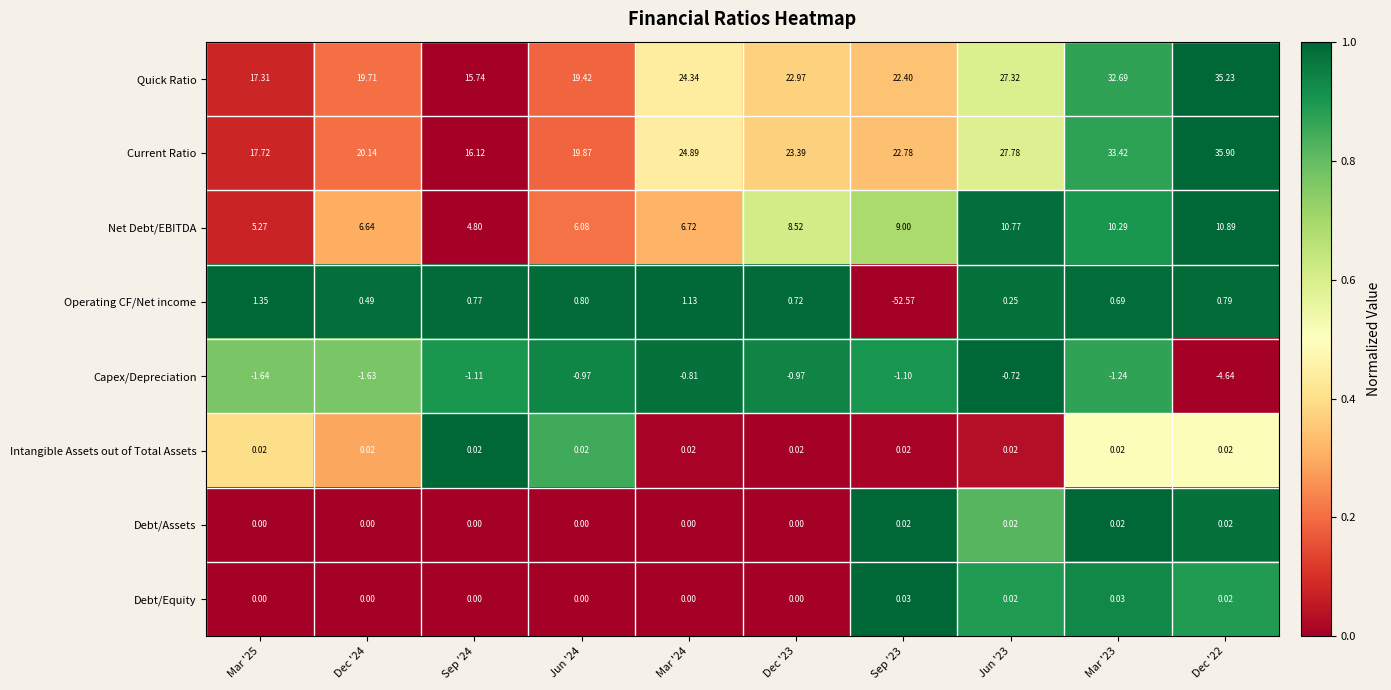

Is the value of Quick Ratio at Dec '24 greater than the value of Current Ratio at Dec '24?

No